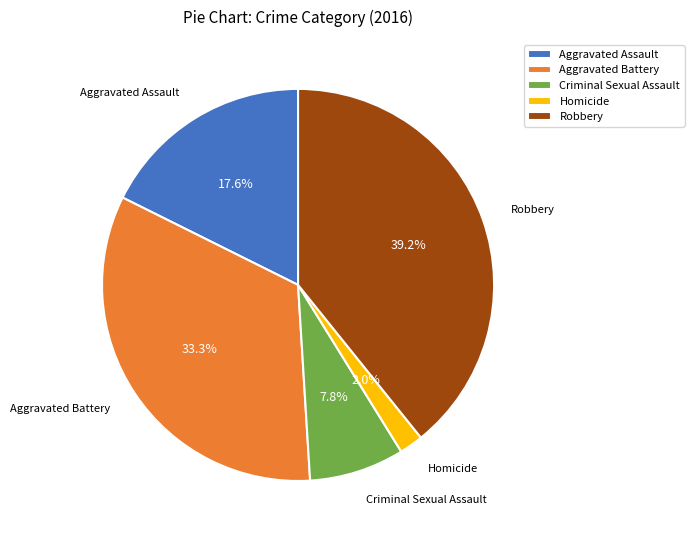

How many segments does this pie chart have?

5